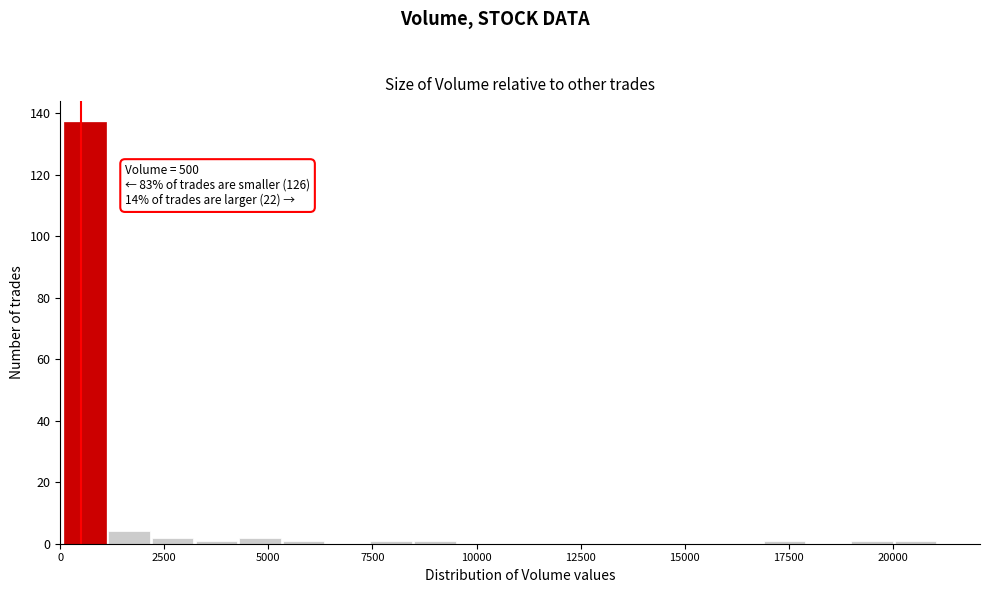

Read against the x-axis, roughly where is the centre of the tallest bar?

500